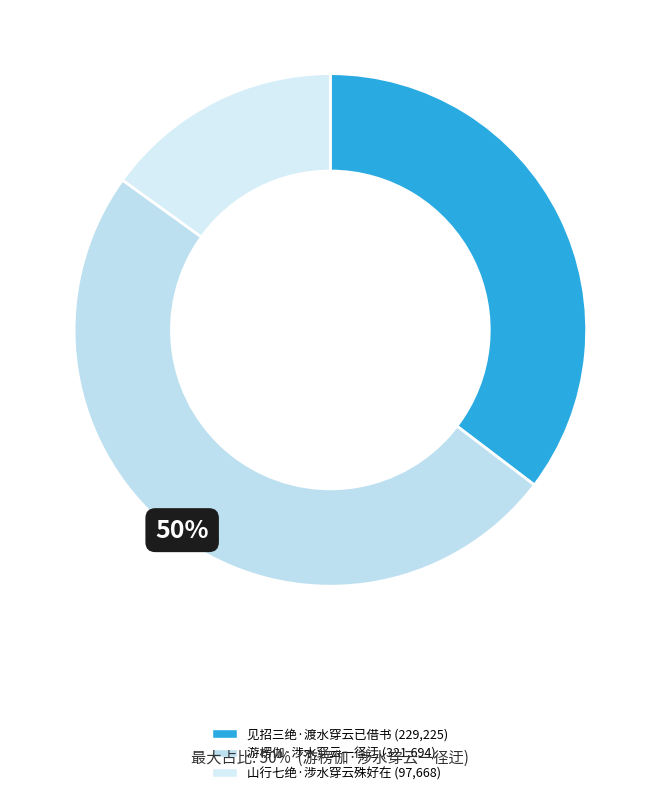

To the nearest percent, what is the average slice percentage?

33%